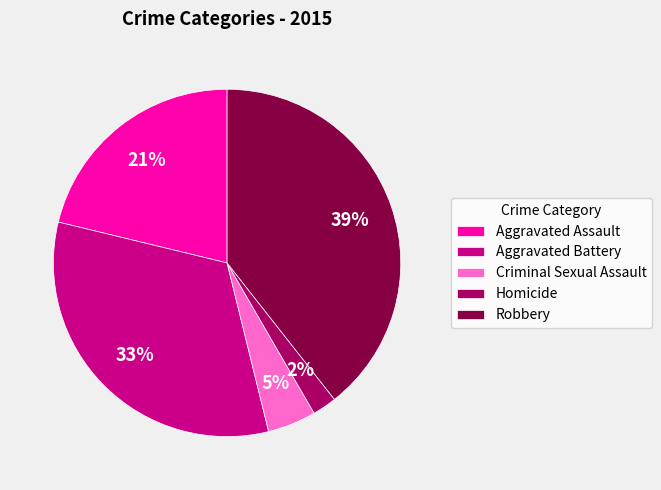

Which category has the smallest portion of the pie?

Homicide